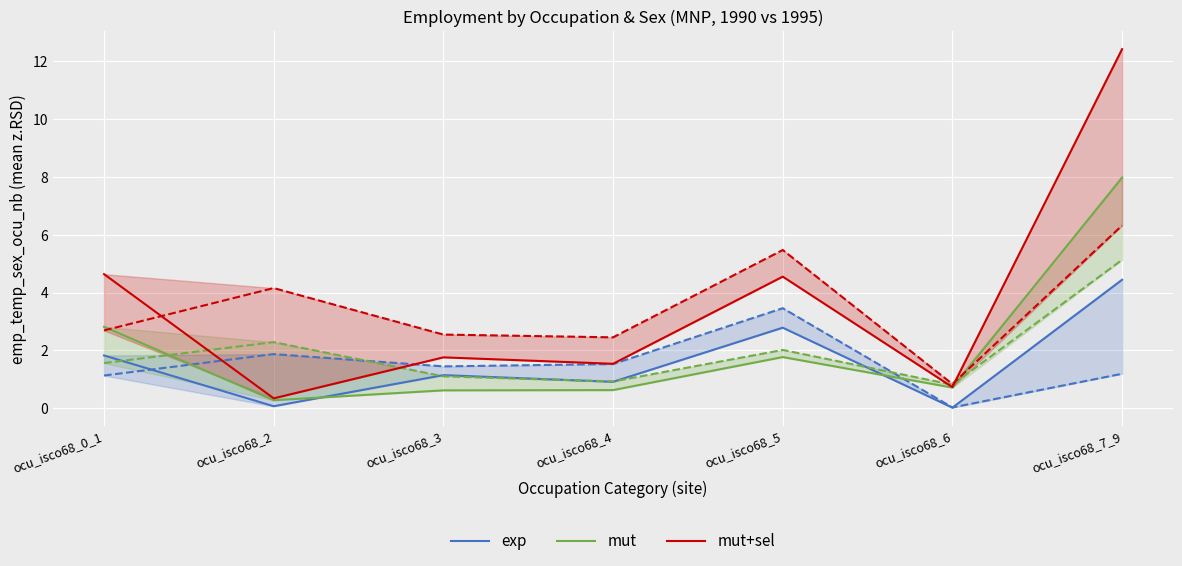

Rank the series by their maximum value, from highest to lowest.

mut+sel, mut, exp